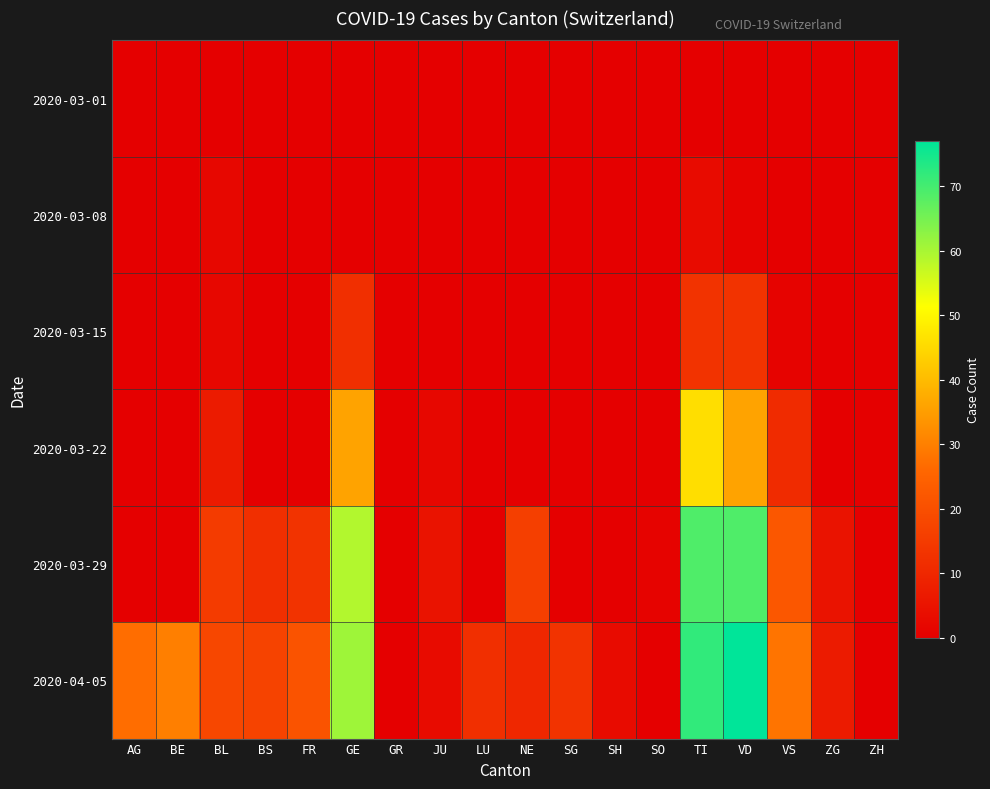

What is the difference between the highest and lowest values at TI?

72